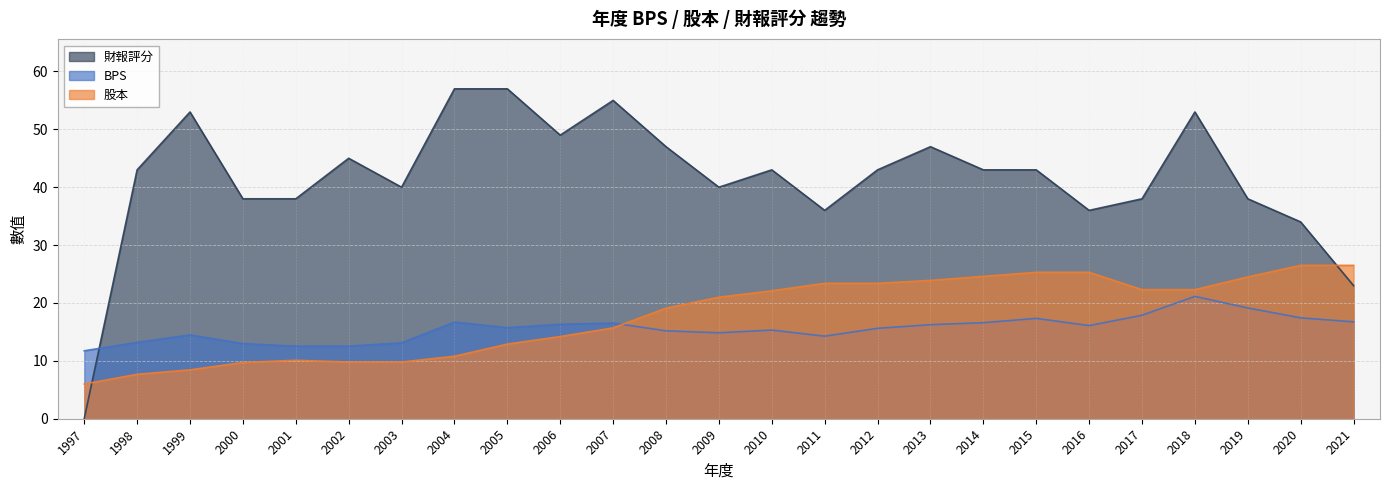

At which category does 財報評分 reach its first local peak?

1999